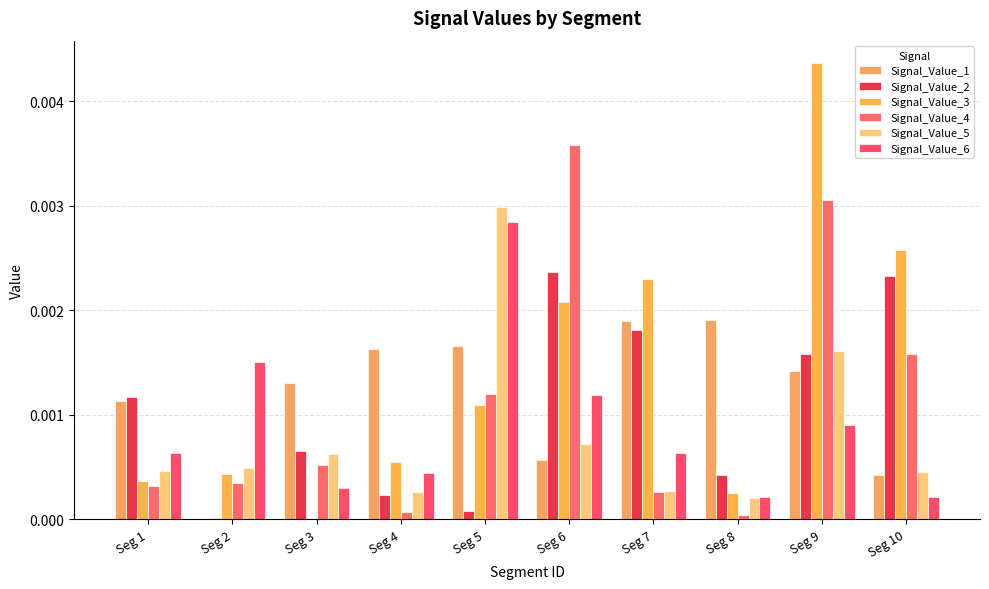

Count the number of categories in the chart.

10